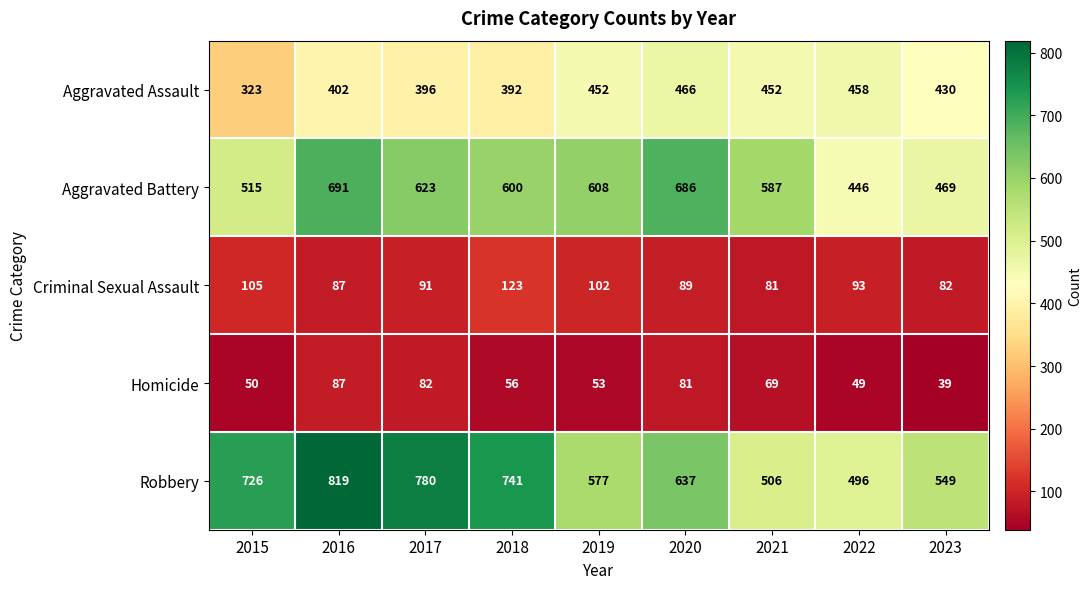

What is the difference between the maximum and second lowest values in the Aggravated Assault series?

74